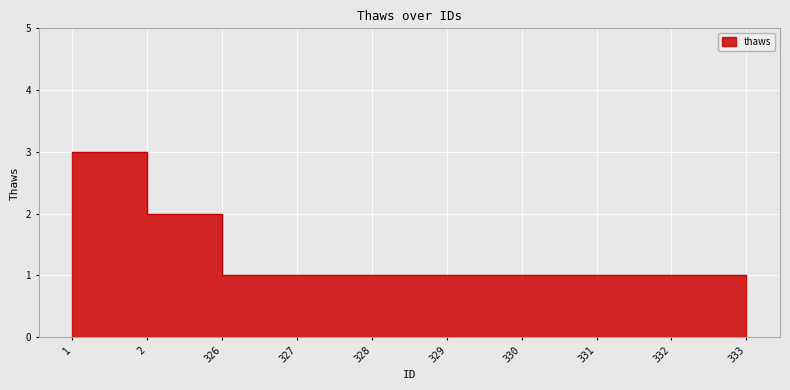

What is the value of the 7th point from the left?

1